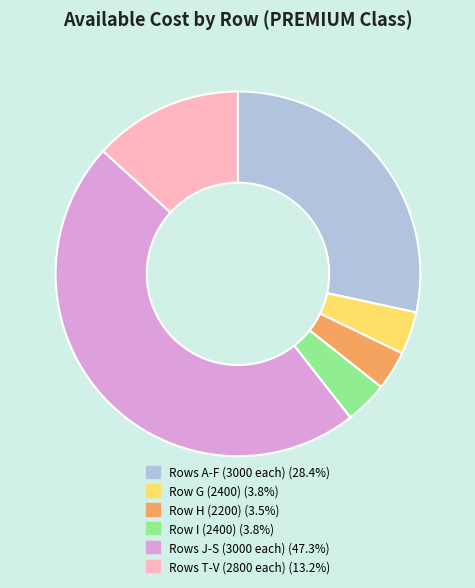

How many slices are in this pie chart?

6